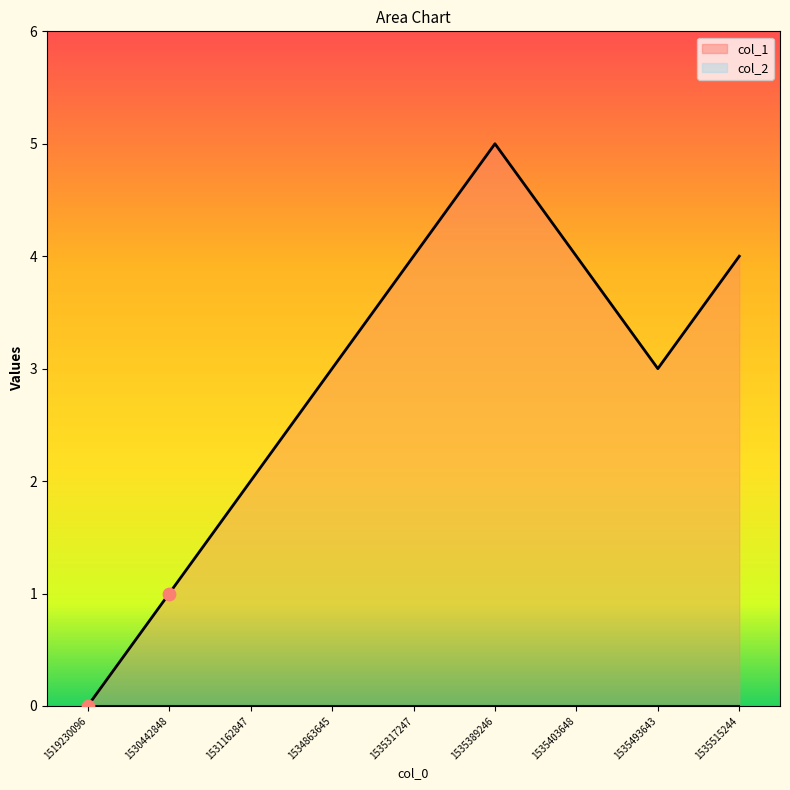

What is the change in value from 1530442848 to 1535317247?

+3